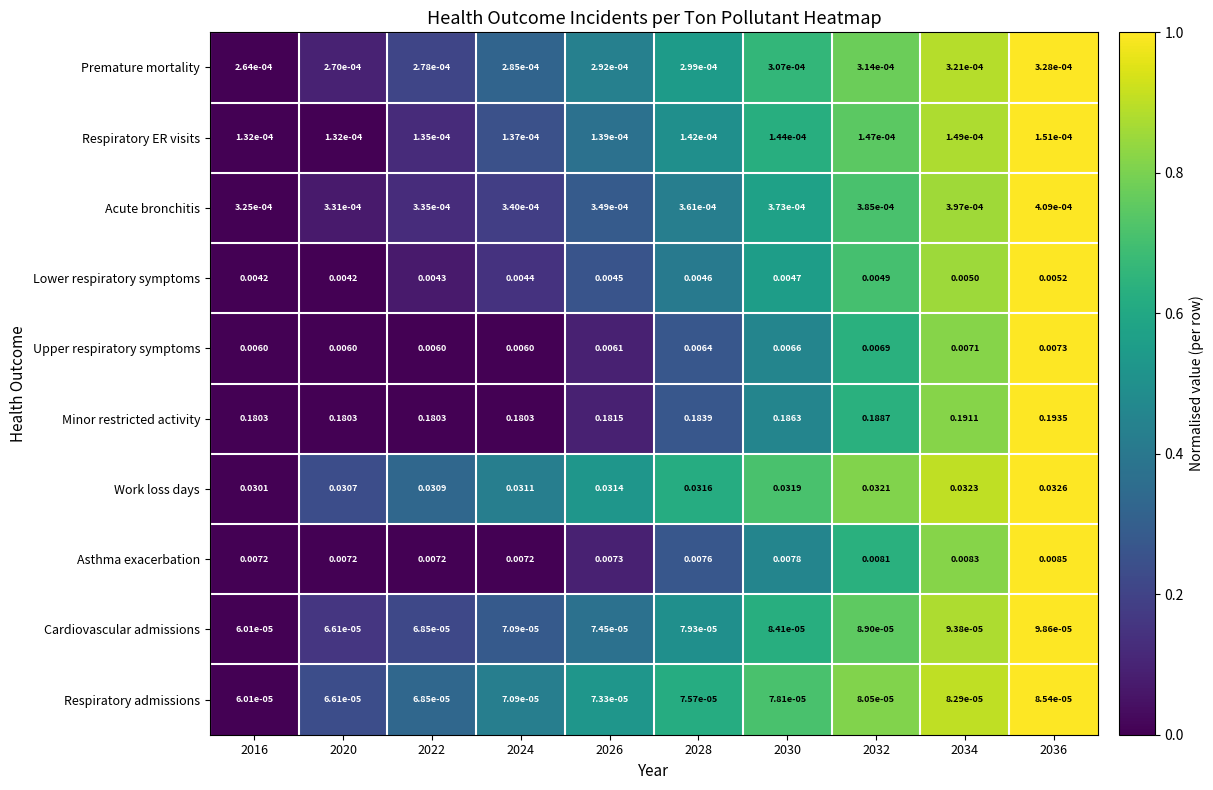

Rank the series by their maximum value, from highest to lowest.

Minor restricted activity, Work loss days, Asthma exacerbation, Upper respiratory symptoms, Lower respiratory symptoms, Acute bronchitis, Premature mortality, Respiratory ER visits, Cardiovascular admissions, Respiratory admissions